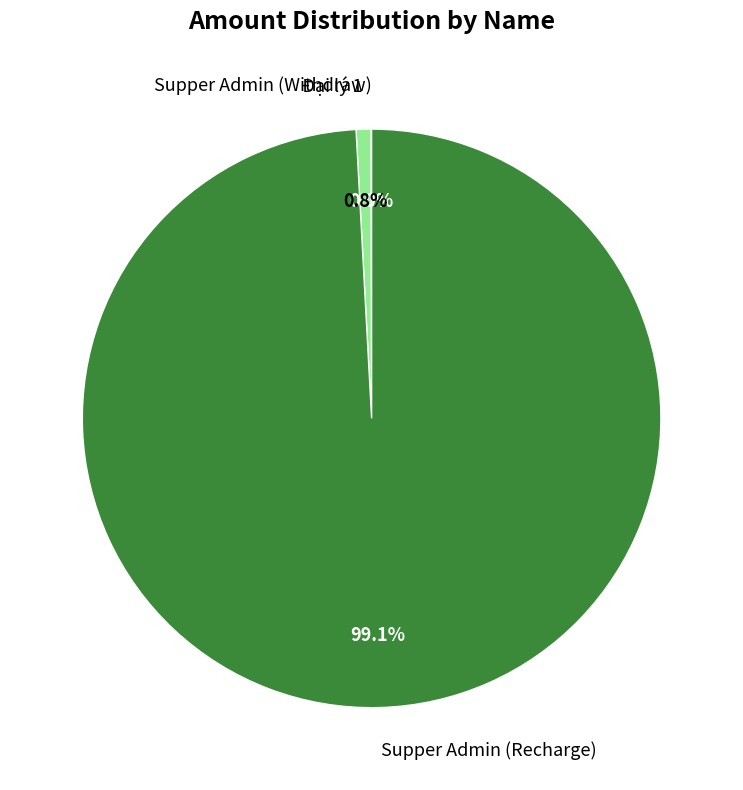

What is the largest slice in the pie chart?

Supper Admin (Recharge)